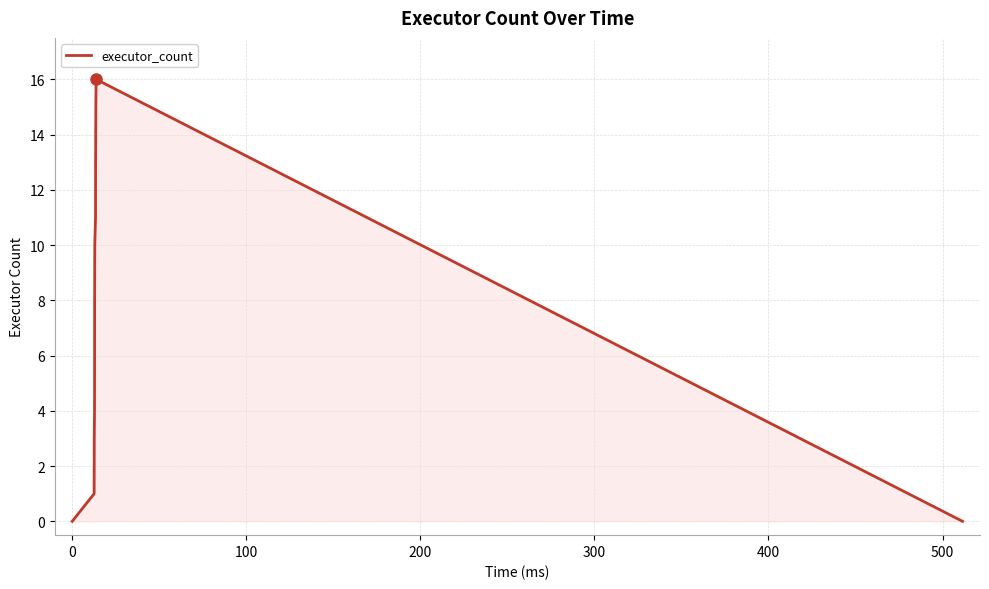

What is the maximum value shown in the chart?

16